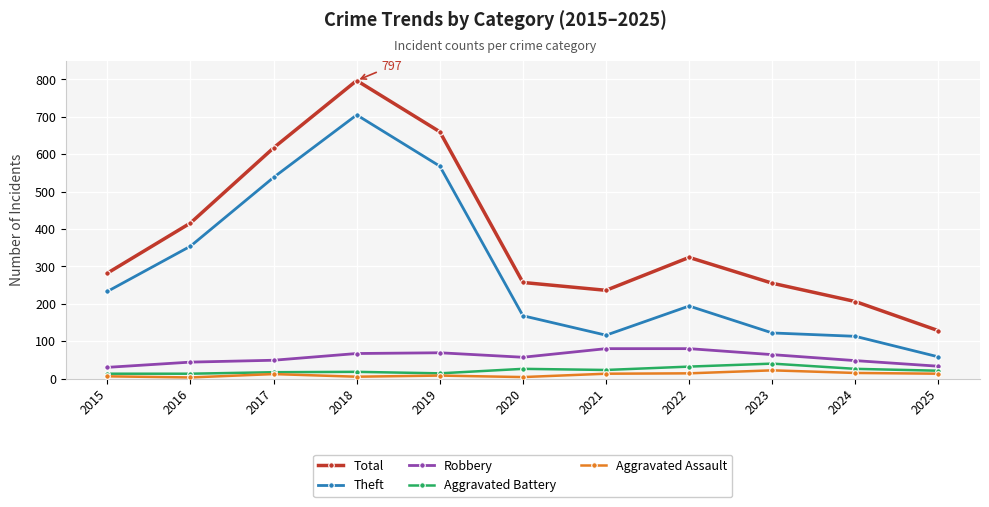

Which series has the widest spread of values?

Total